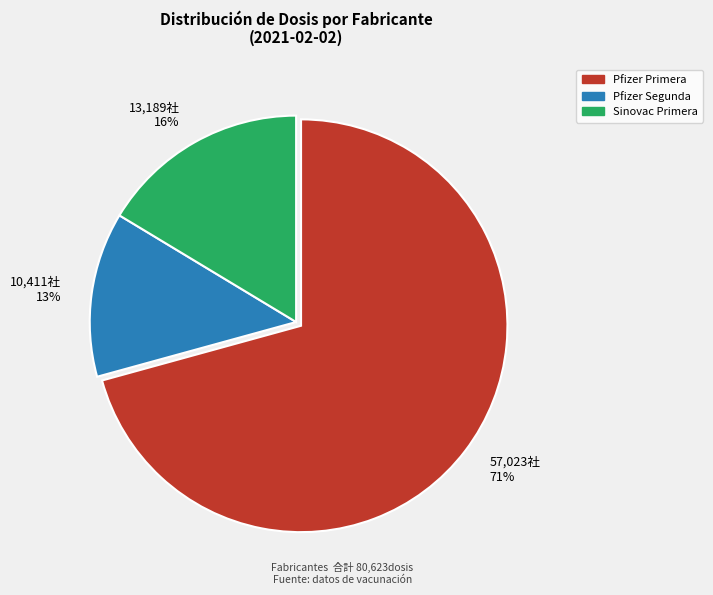

What is the largest slice in the pie chart?

57,023社 71%